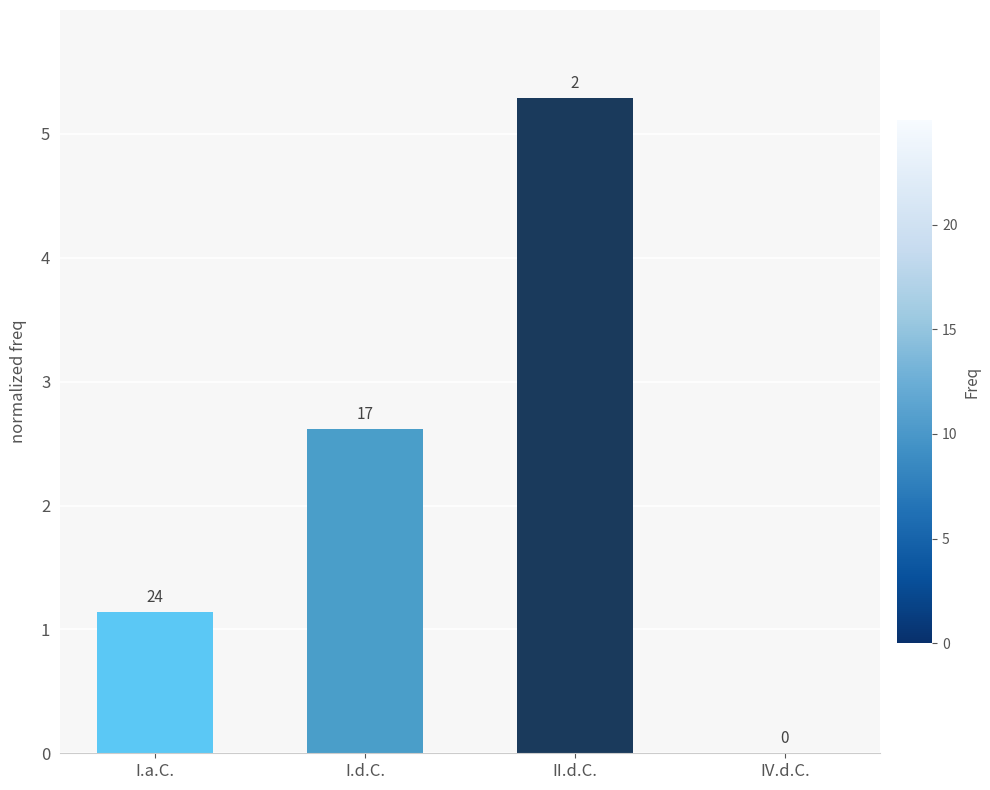

What is the label of the 1st bar from the left?

I.a.C.